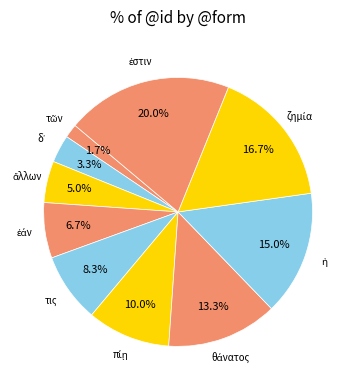

To the nearest percent, what is the difference between the largest and smallest slice percentages?

18%